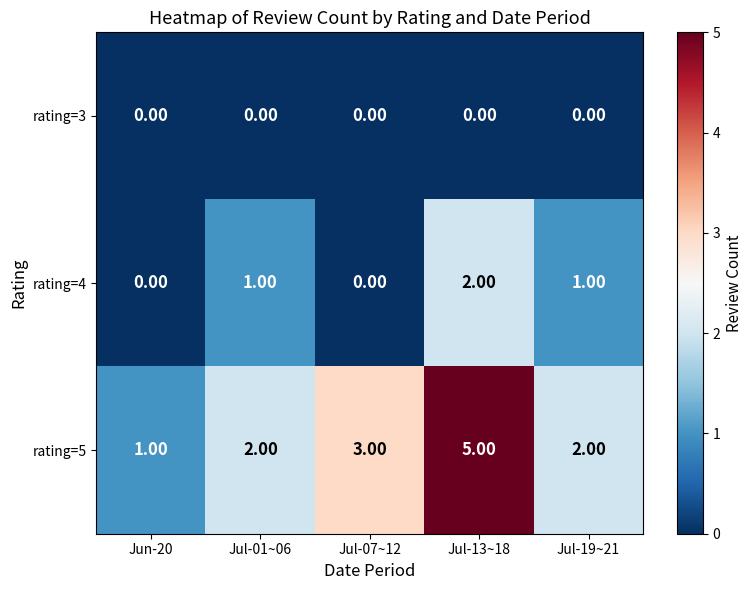

What is the difference between the highest and lowest values at Jul-19~21?

2